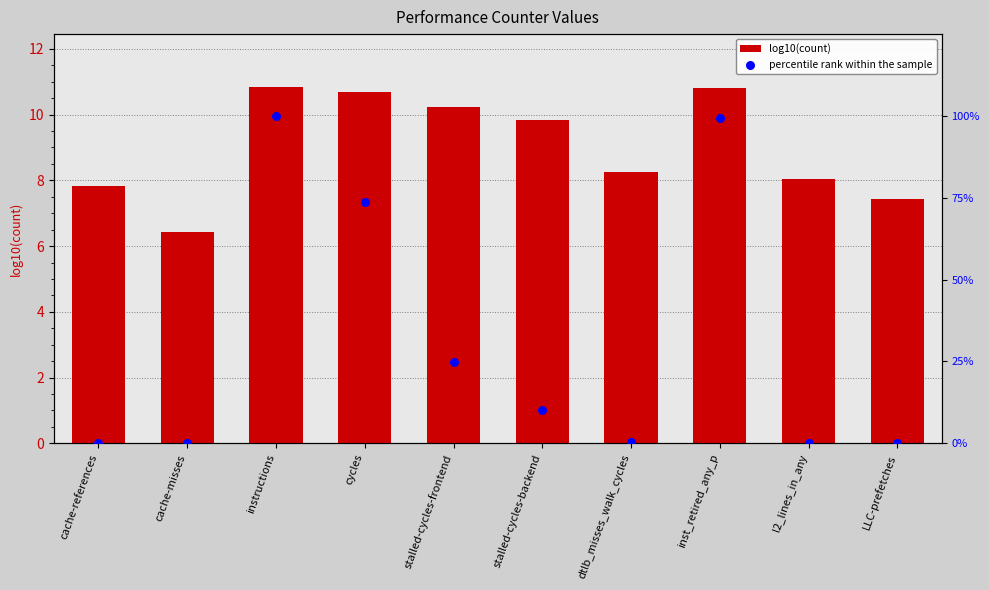

Is the value of percentile rank within the sample at cache-references greater than the value of log10(count) at cache-misses?

No